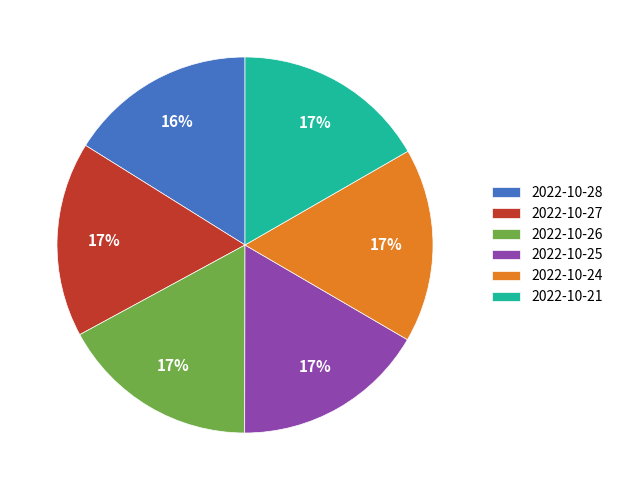

The 2022-10-27 slice represents 17% of the pie. True or false?

True